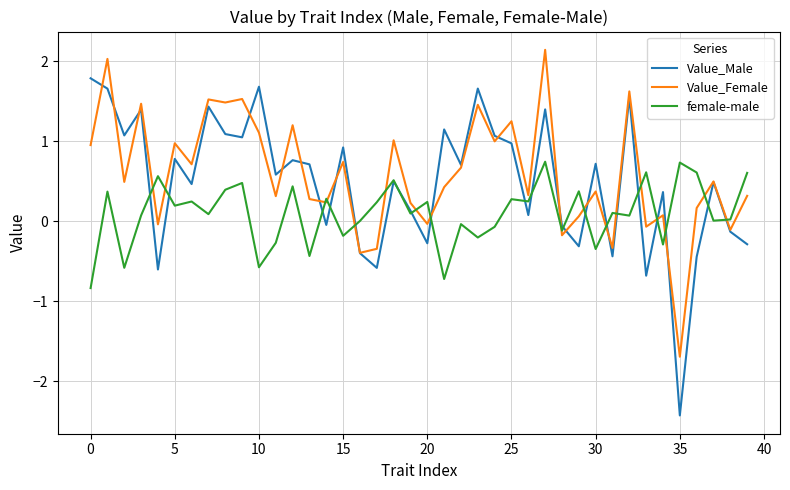

What is the sum of all female-male values?

4.0